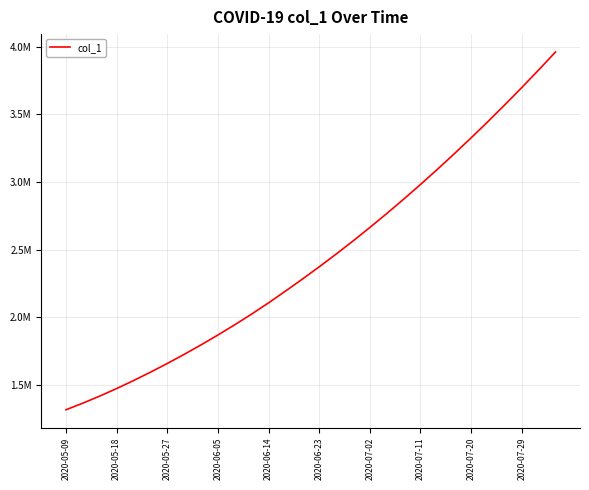

Does the chart have visible grid lines?

Yes